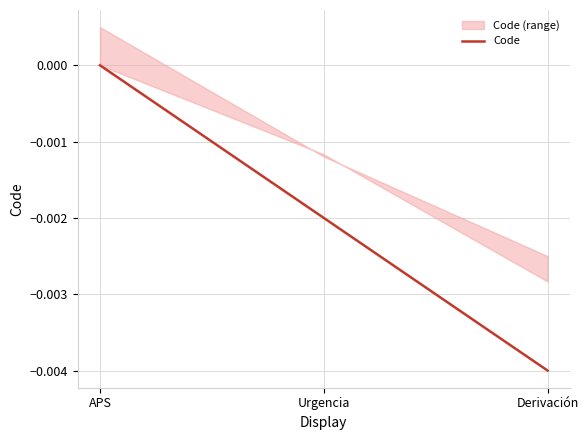

How many distinct data groups are displayed?

1